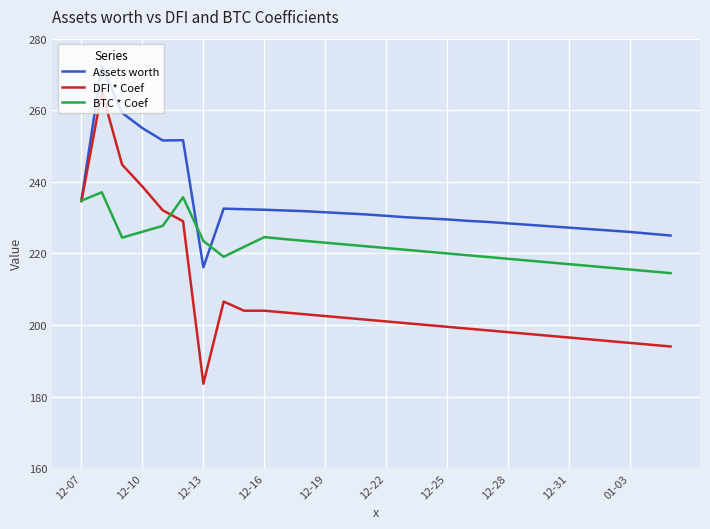

Rank the series by their maximum value, from highest to lowest.

Assets worth, DFI * Coef, BTC * Coef